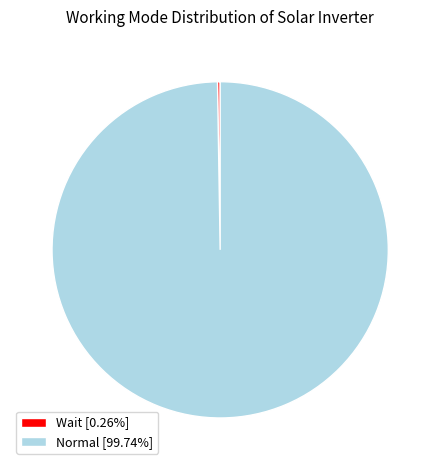

Is there any slice that represents more than half of the pie?

Yes